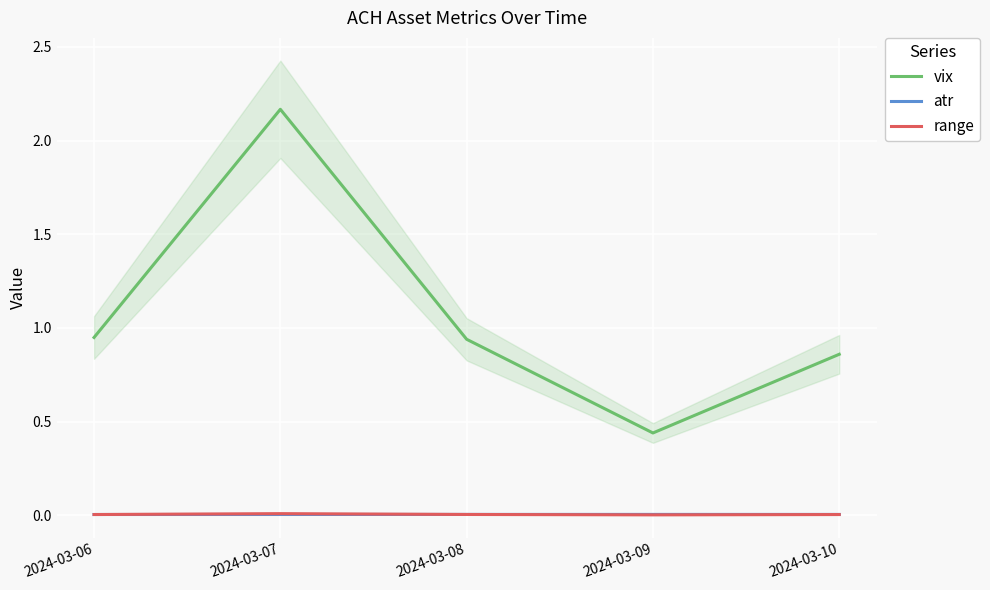

What is the value of the vix point at the 4th from the left?

0.4